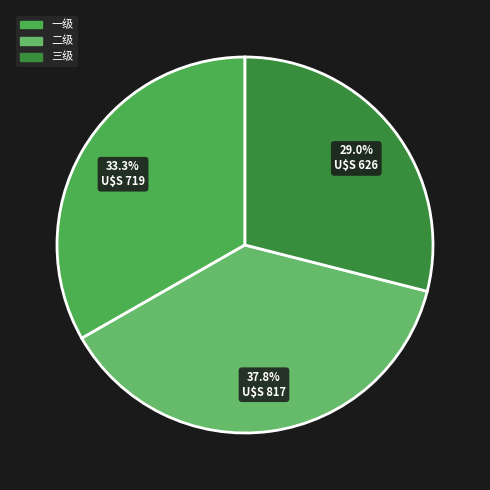

Is there a majority slice in this chart?

No